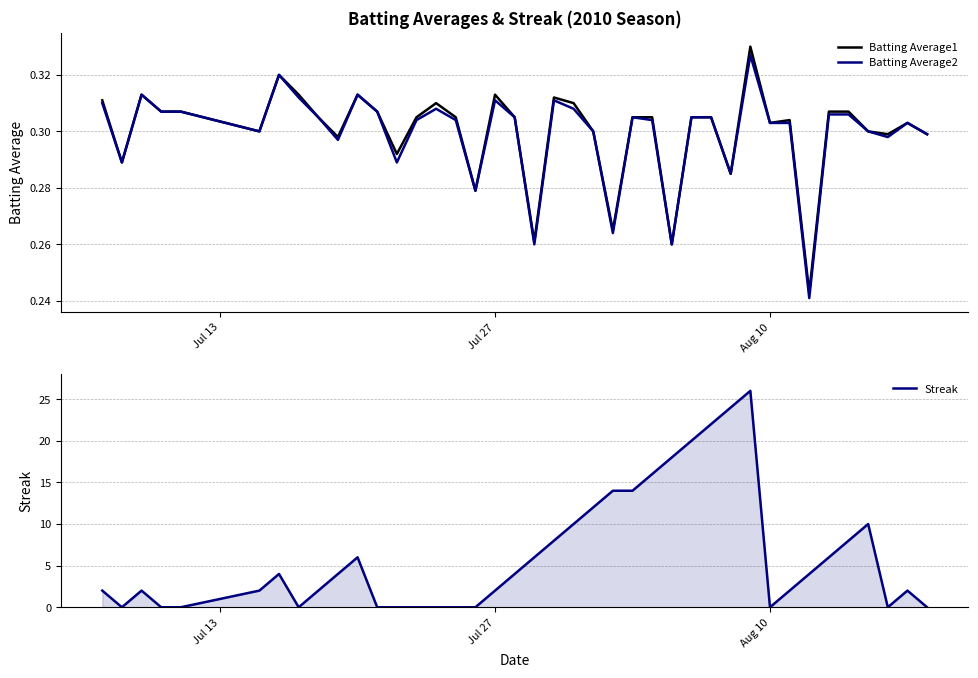

At how many categories does at least one series exceed 7?

13